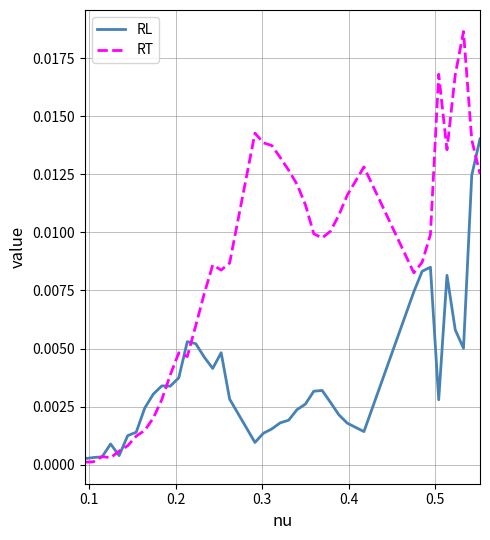

Which series has the largest range (max minus min)?

RT